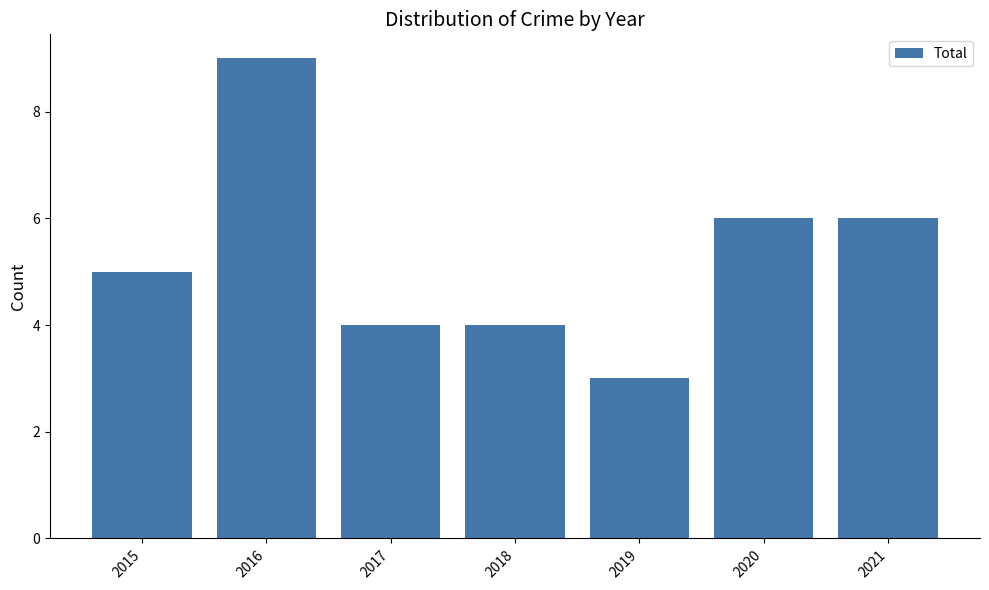

How many bars are there in total?

7